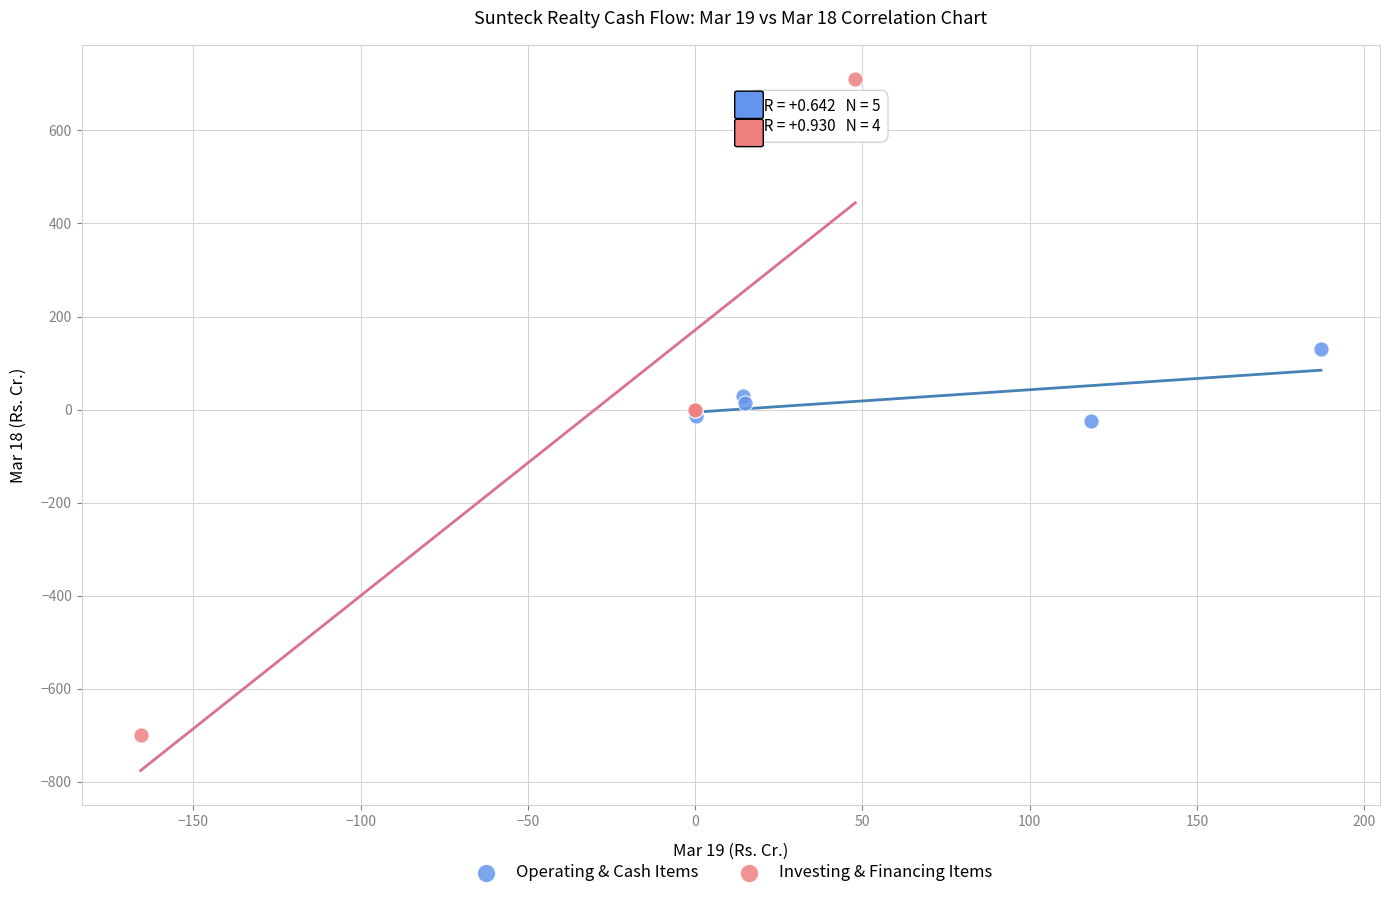

Which series reaches the maximum Y coordinate?

Investing & Financing Items